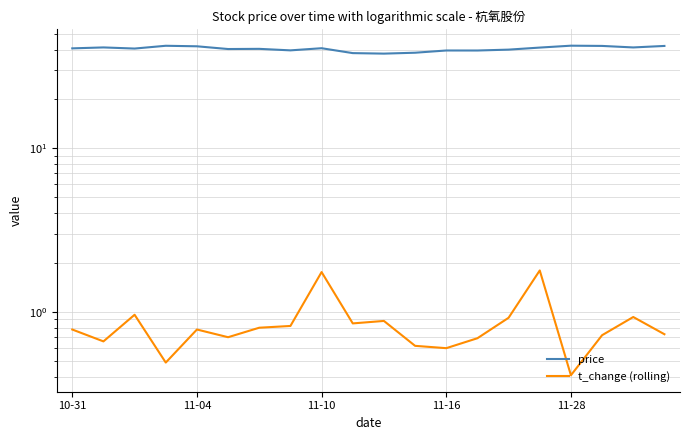

True or false: t_change (rolling) and price intersect in this chart.

False